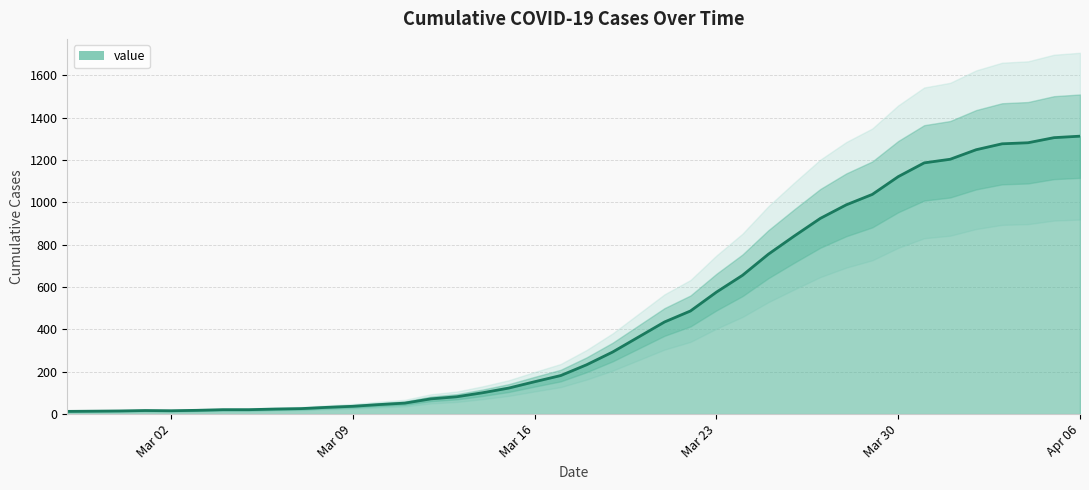

What is the difference between the values at 2020-03-14 and 2020-03-03?

83